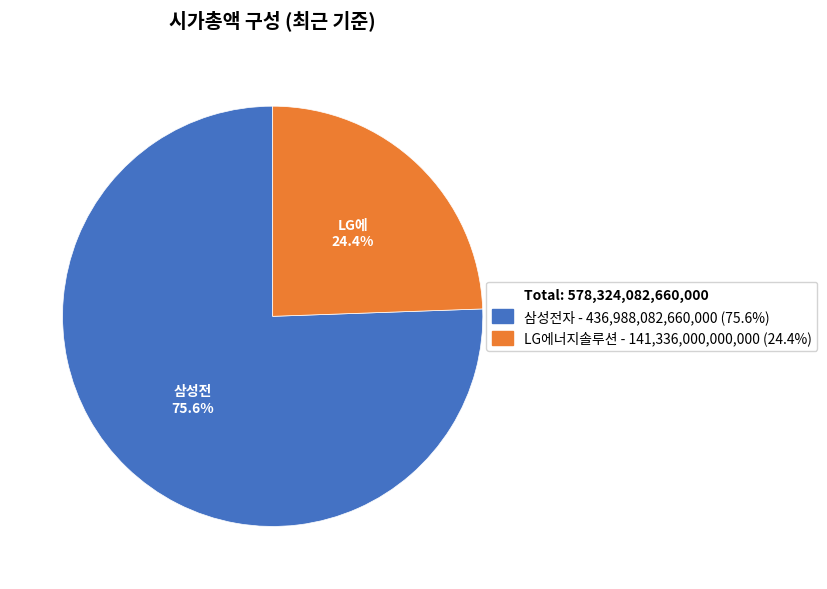

How many segments does this pie chart have?

2